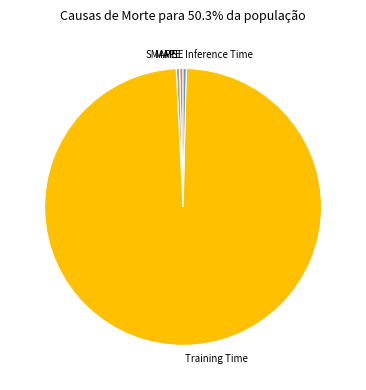

Between Training Time and MAPE, which is larger?

Training Time